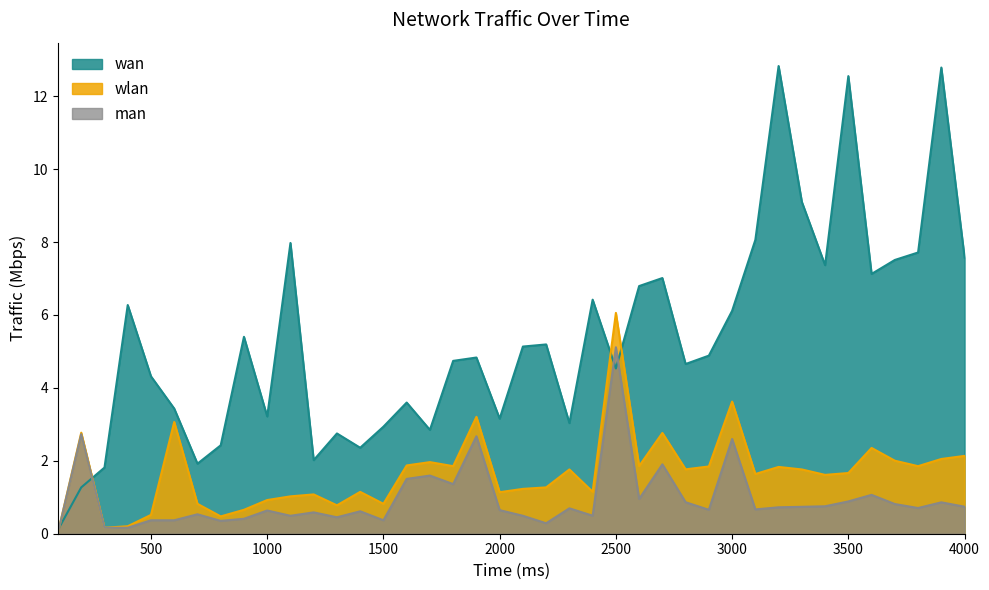

True or false: wlan has more than 0 points higher than both neighbors.

True